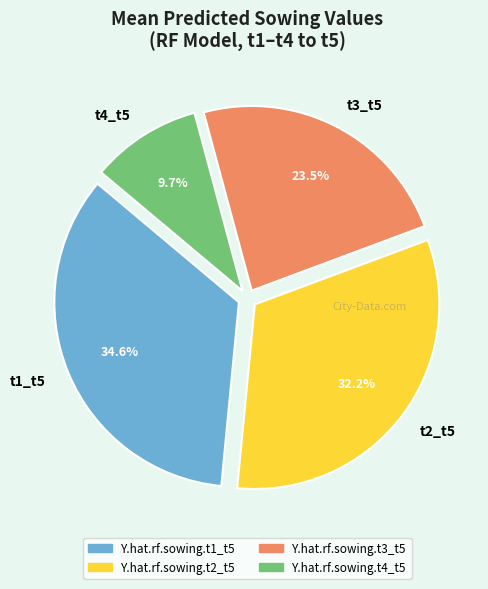

Between Y.hat.rf.sowing.t3_t5 and Y.hat.rf.sowing.t2_t5, which is larger?

Y.hat.rf.sowing.t2_t5